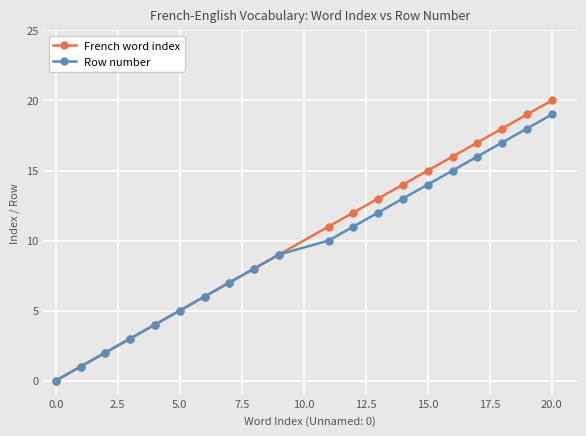

Which series has the widest spread of values?

French word index